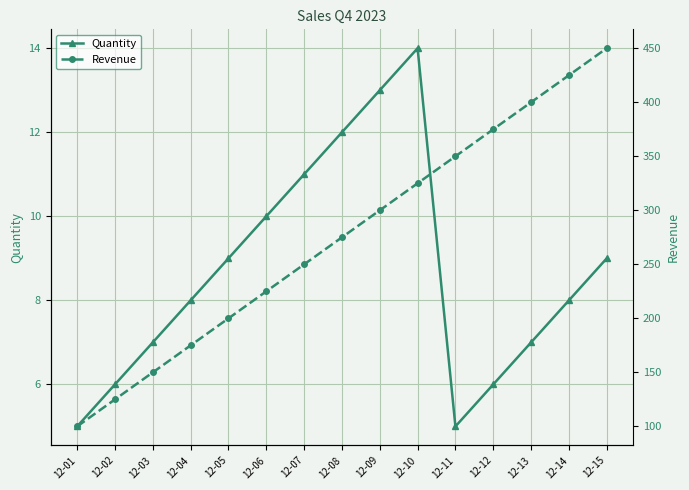

Rank the series by their average value, from lowest to highest.

Quantity, Revenue